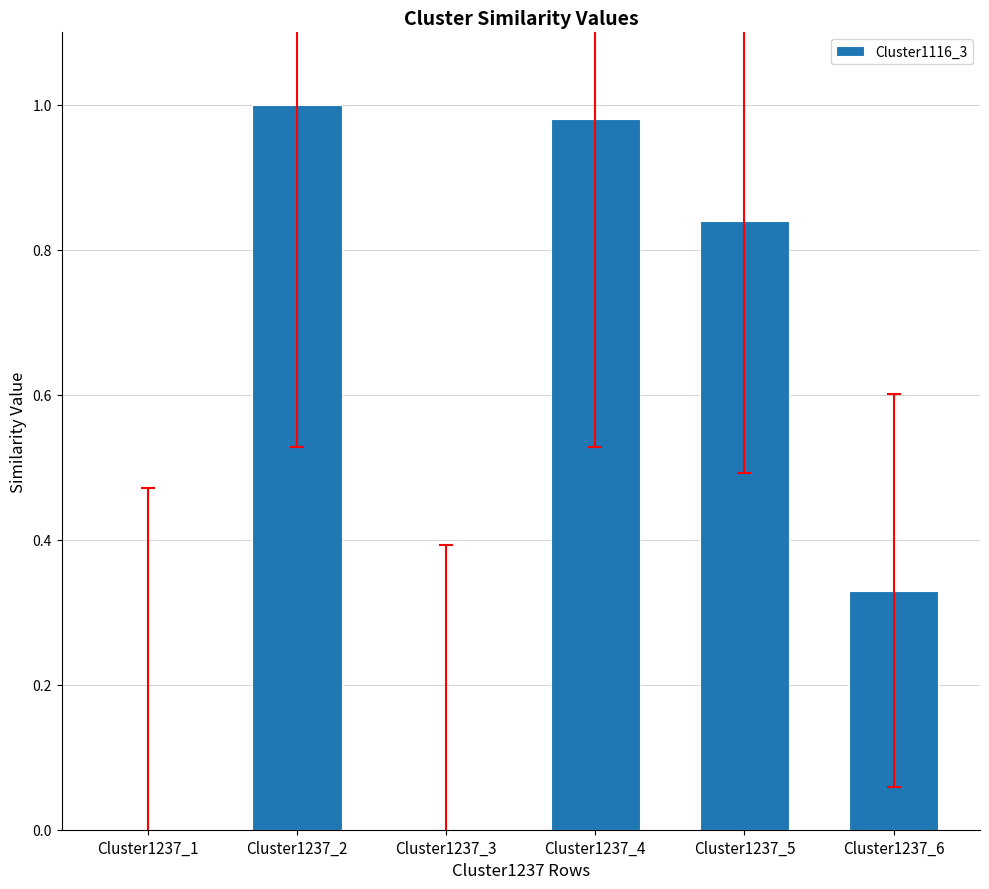

What is the sum of the values at Cluster1237_6 and Cluster1237_2?

1.3